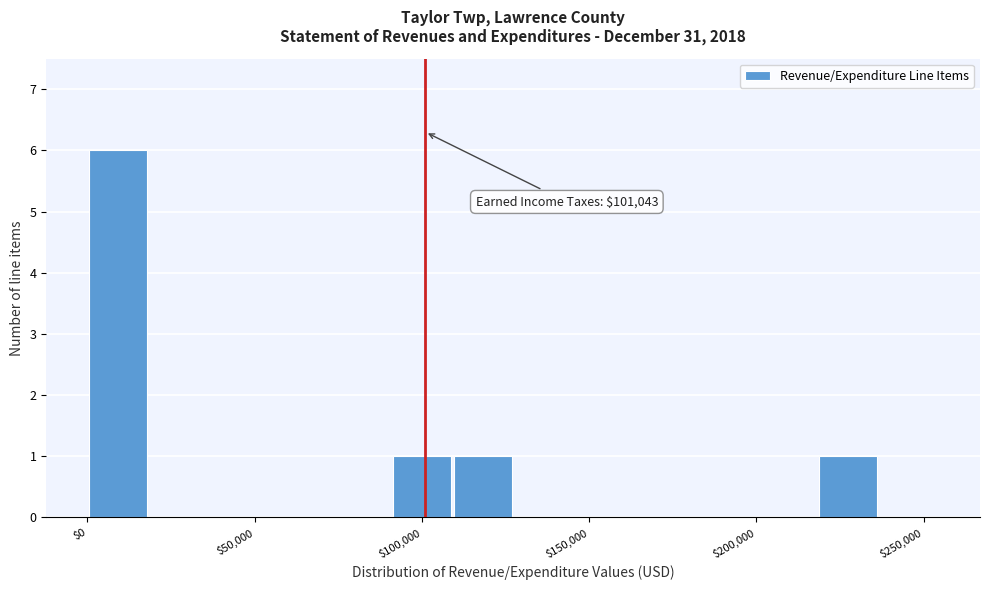

Around what value on the x-axis is the tallest bar? Give the approximate position of its centre, as read against the axis.

10000